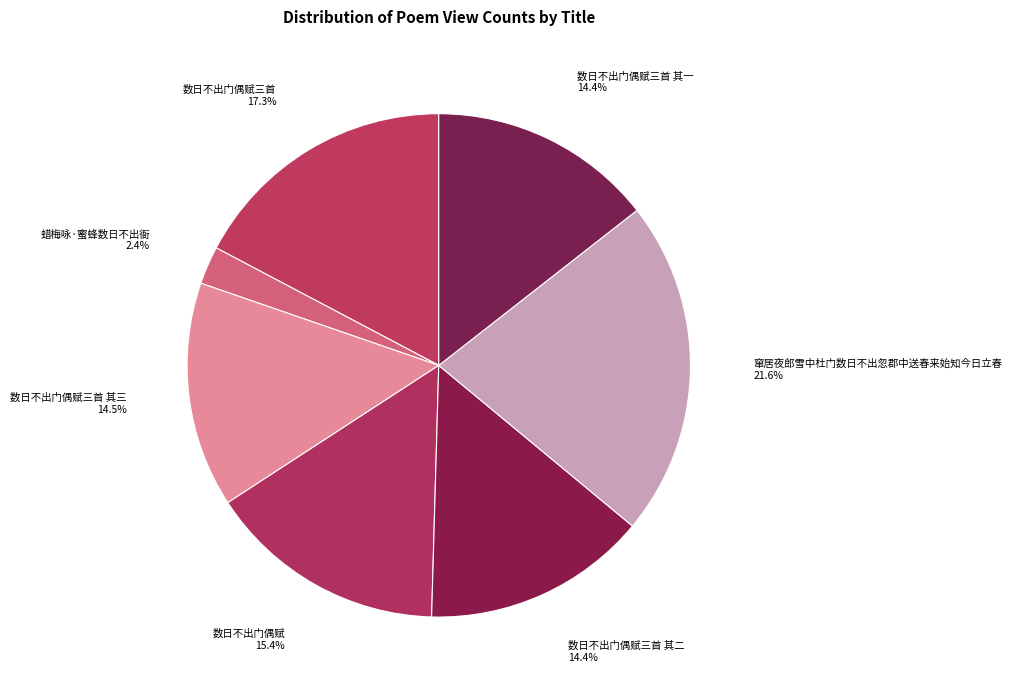

Do 窜居夜郎雪中杜门数日不出忽郡中送春来始知今日立春 and 数日不出门偶赋三首 其三 together represent more than half of the pie?

No